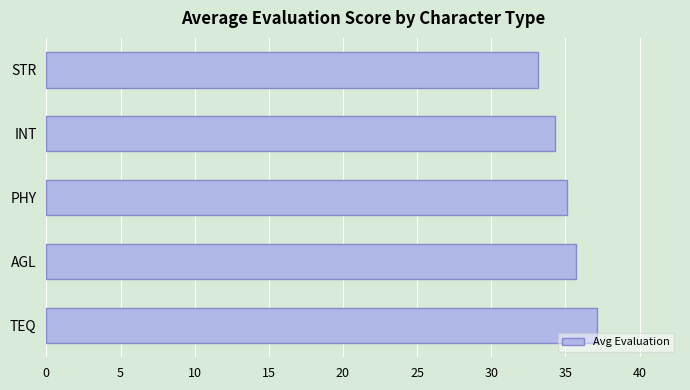

Rank the categories by value from lowest to highest.

STR, INT, PHY, AGL, TEQ